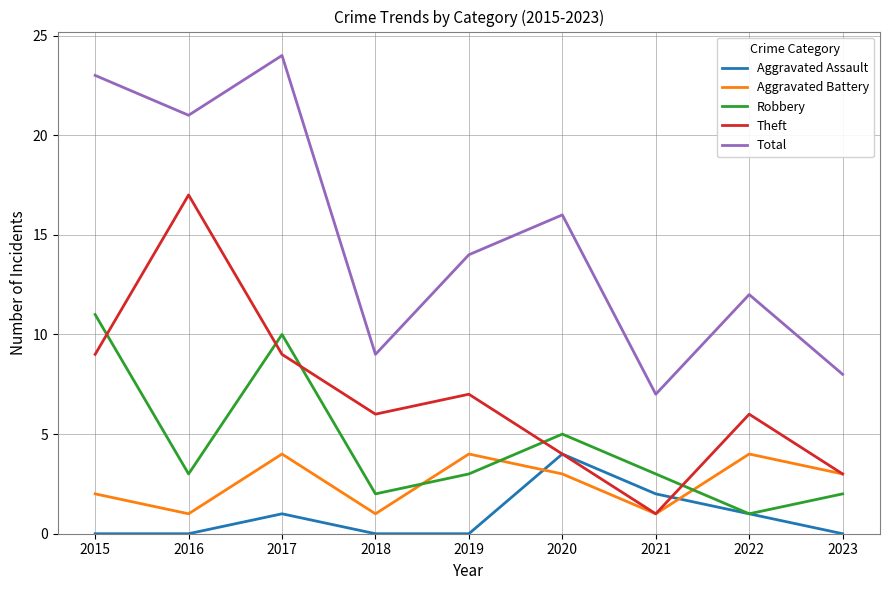

Between 2019 and 2023, which series saw the biggest shift?

Total